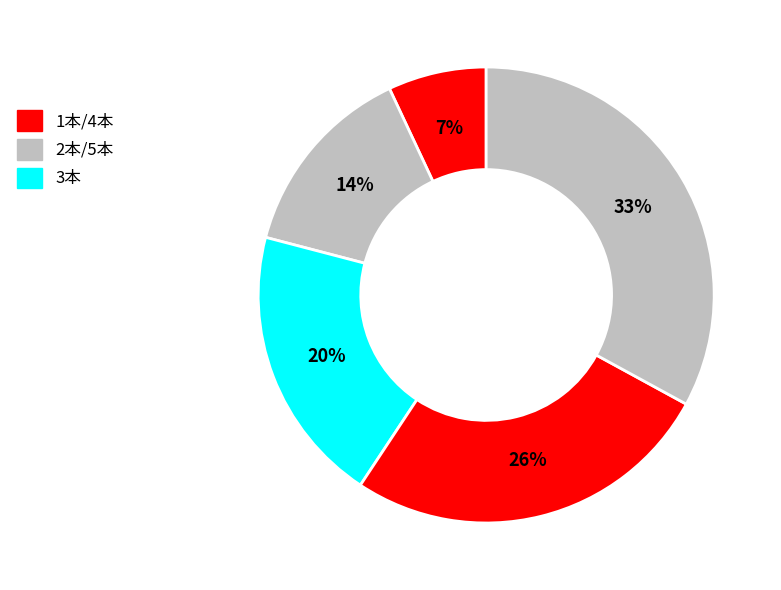

How many segments does this pie chart have?

5